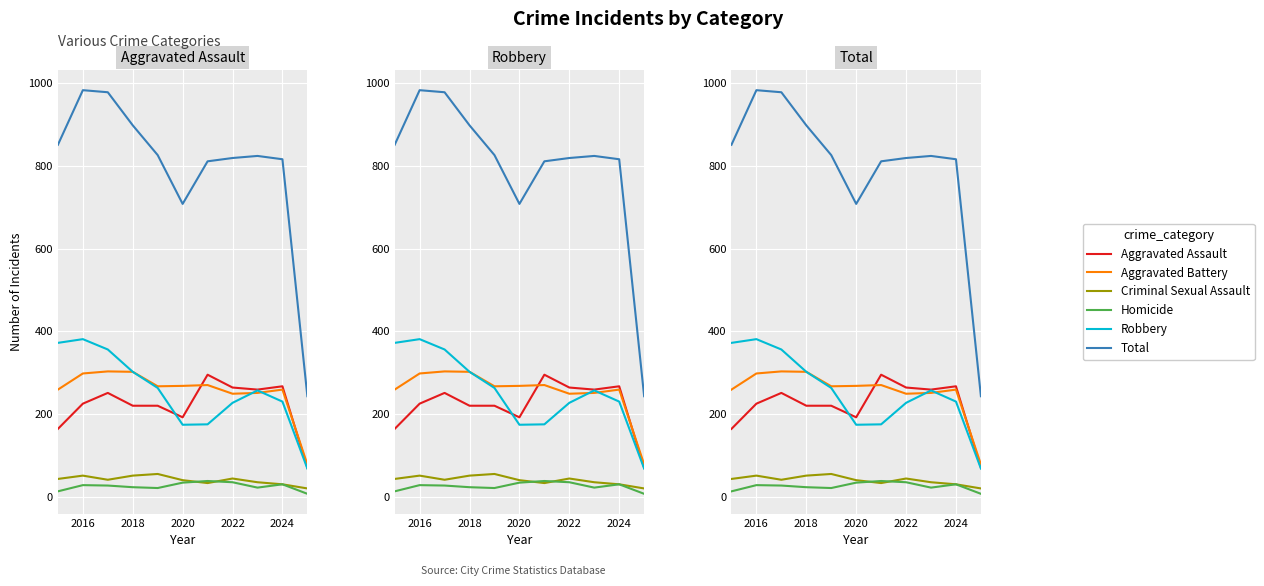

In Aggravated Battery, how many points are lower than both neighbors (excluding endpoints)?

2